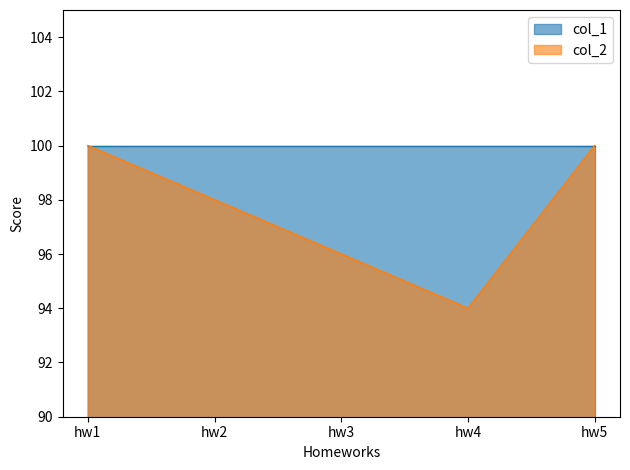

List the labels in order of value, largest first.

hw1, hw5, hw2, hw3, hw4